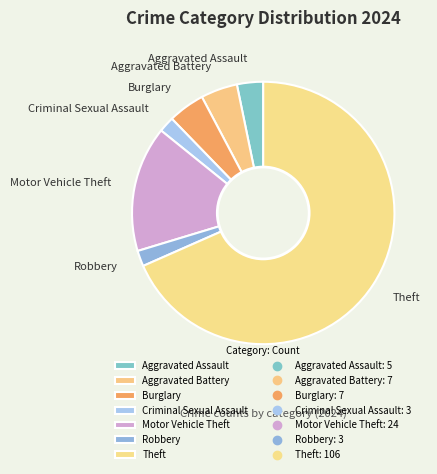

Which category accounts for the majority?

Theft